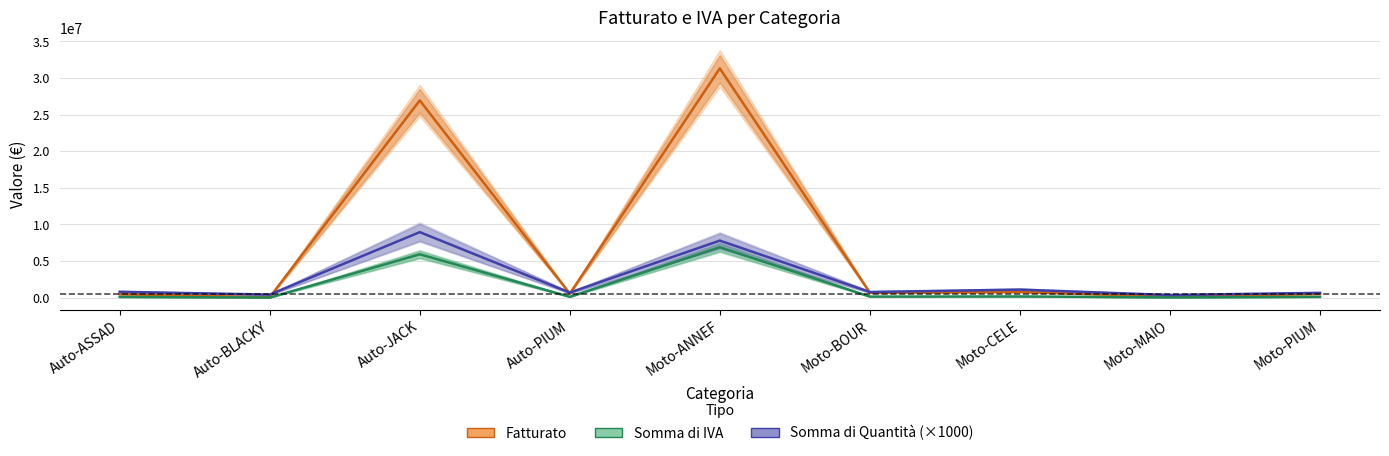

Rank the series by their average value, from lowest to highest.

Somma di IVA, Somma di Quantità (×1000), Fatturato